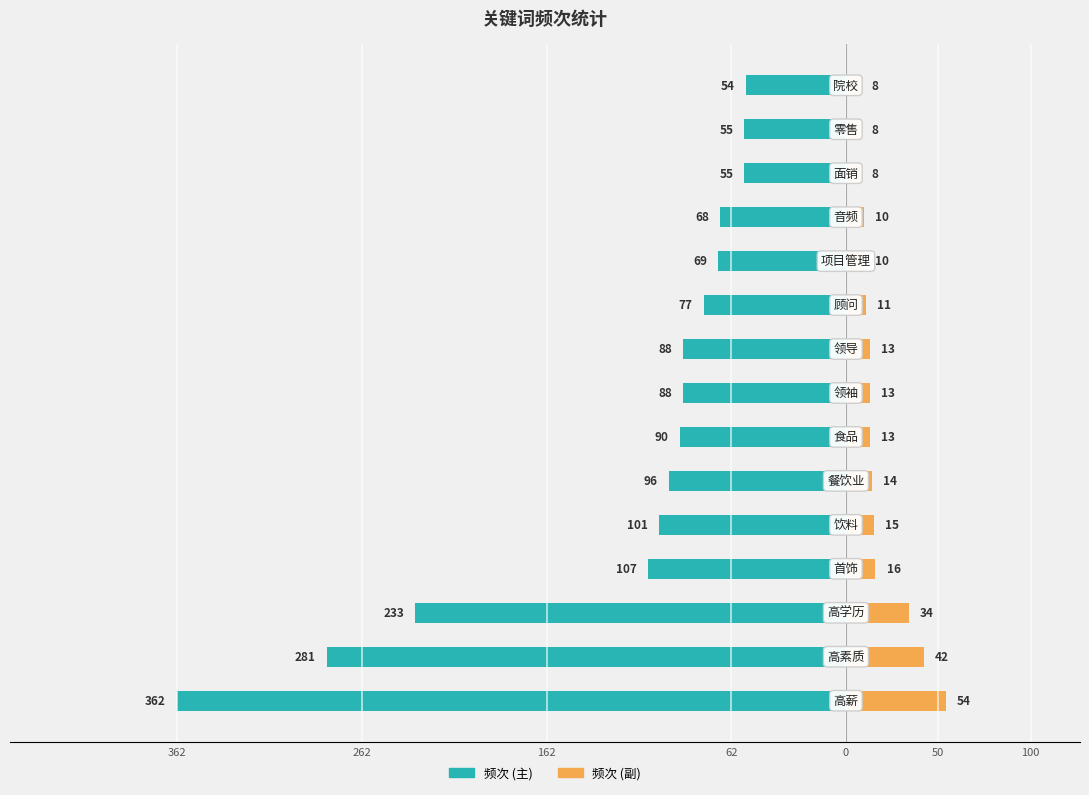

At how many categories does at least one series exceed -355?

15